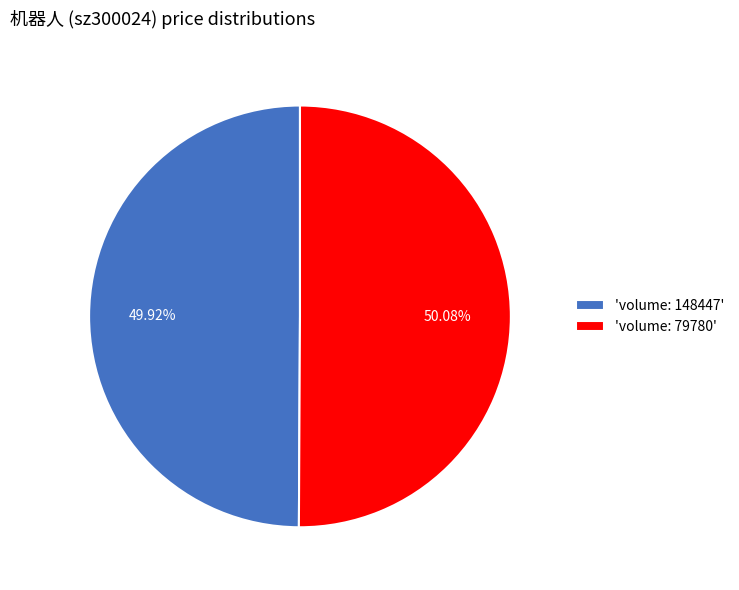

Approximately how many times larger is the value at 'volume: 148447' compared to 'volume: 79780'?

1.0